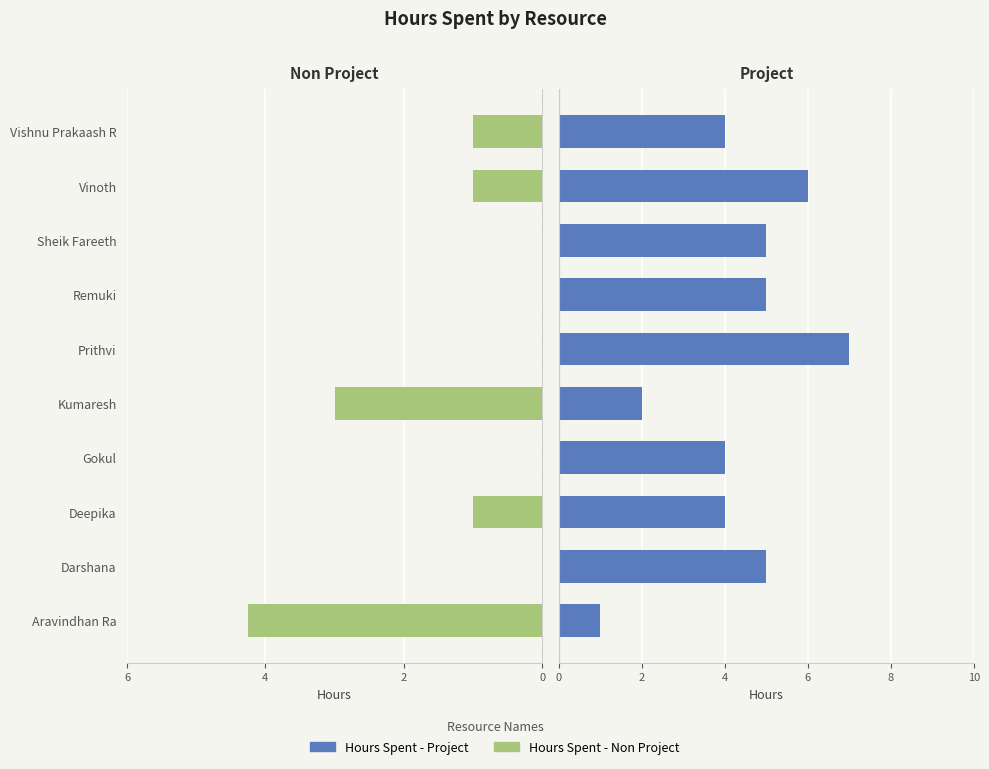

Which has a higher value, Darshana or Prithvi?

Darshana